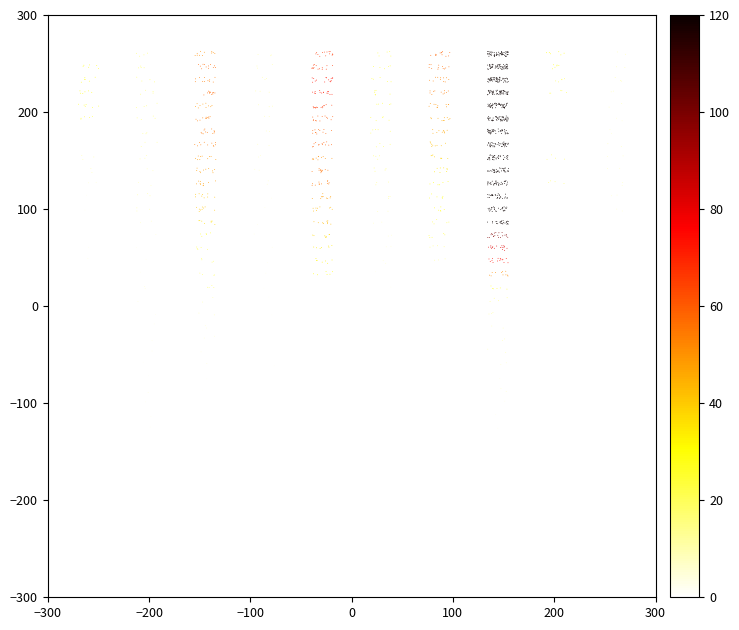

Count the number of points in this scatter plot.

1702